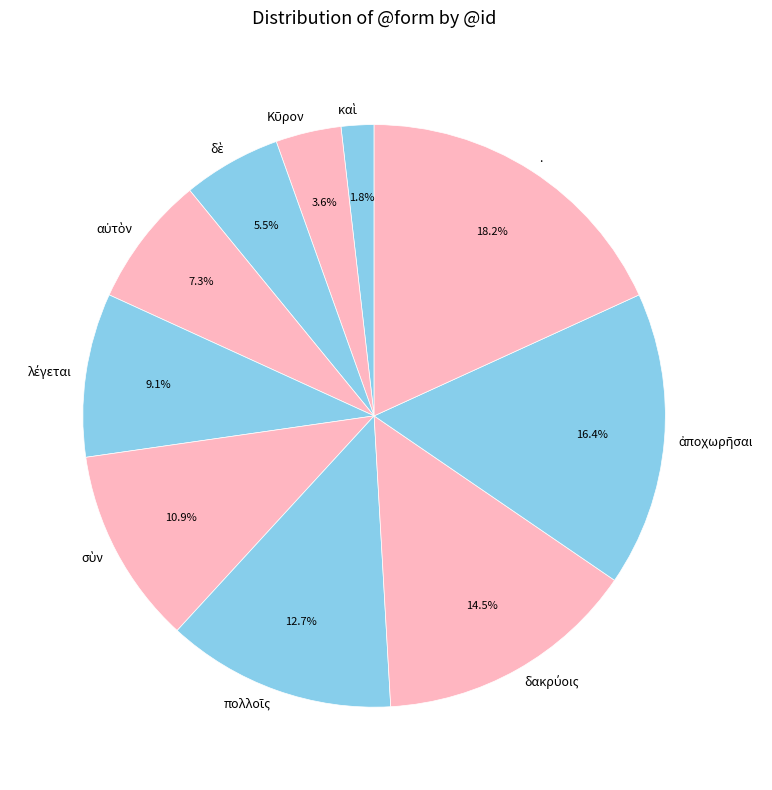

Is there any slice that represents more than half of the pie?

No